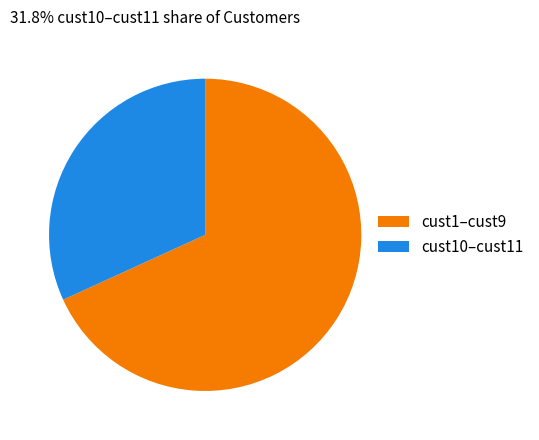

What is the ratio of the value at cust10–cust11 to the value at cust1–cust9?

0.5